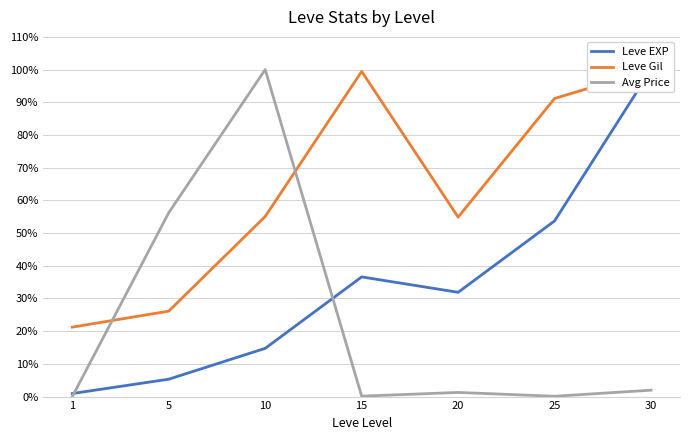

What is the difference between the maximum and minimum values in the Avg Price series?

100.0